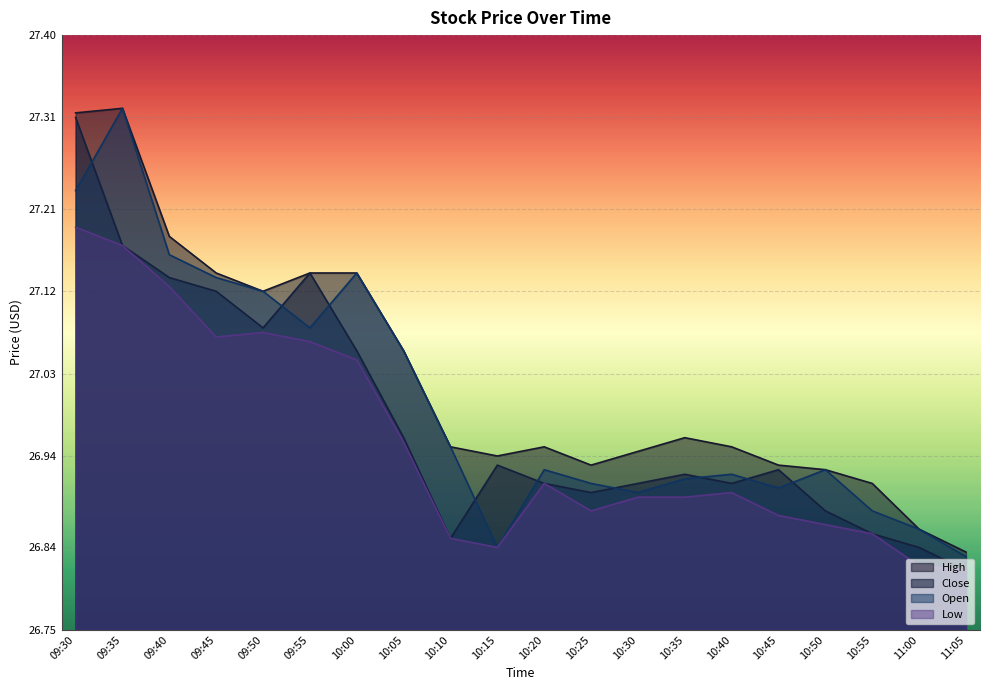

At which label is Low closest to 27?

10:00